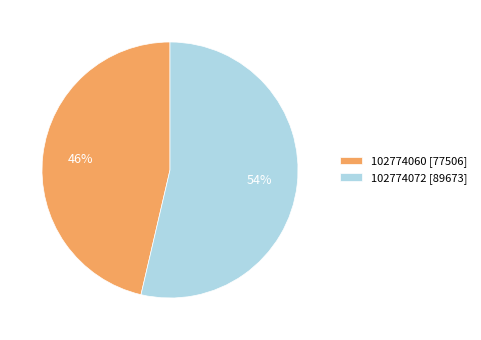

To the nearest percent, what is the combined percentage of 102774072 and 102774060?

100%